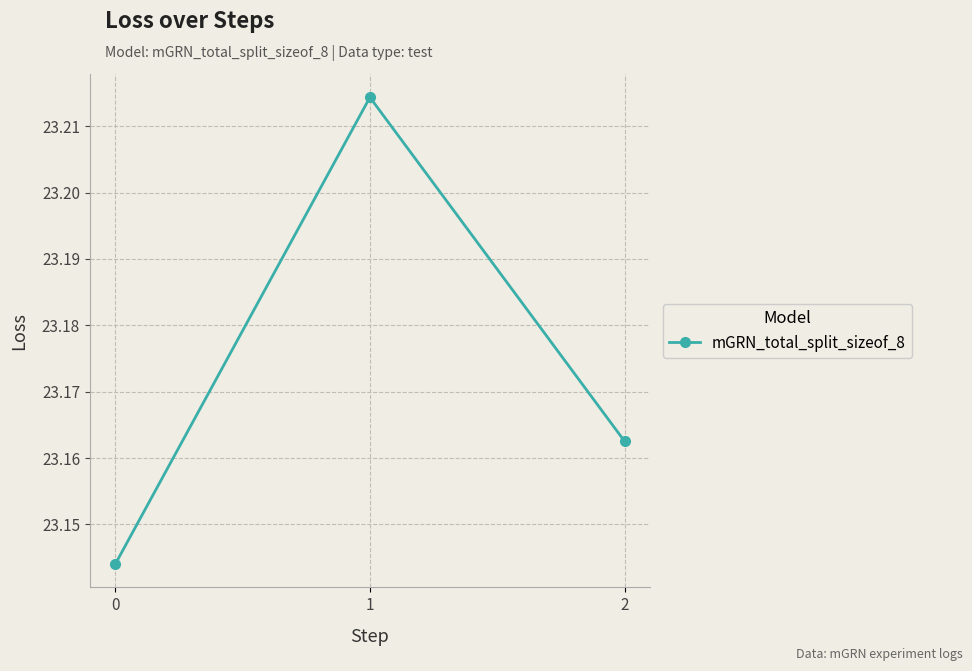

The value at 0 is 37.6. True or false?

False